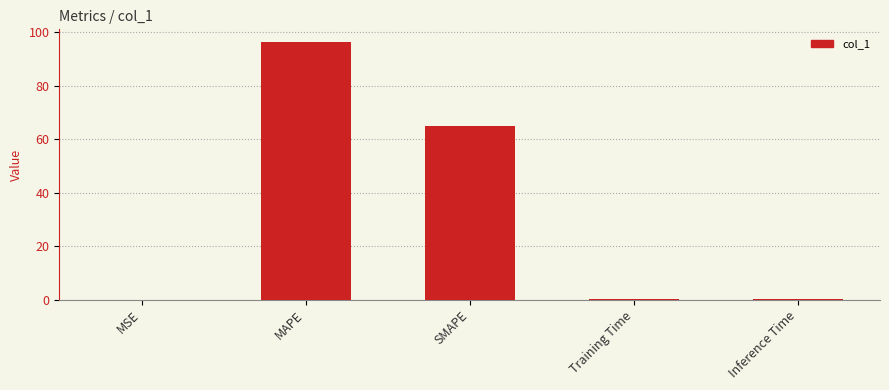

Where is the data nearest to the value 48?

SMAPE